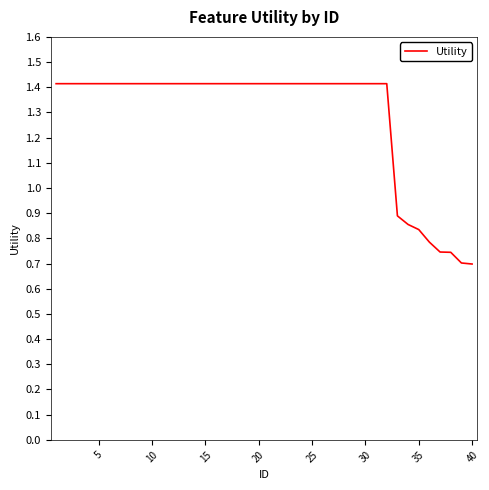

What is the maximum value shown in the chart?

1.4